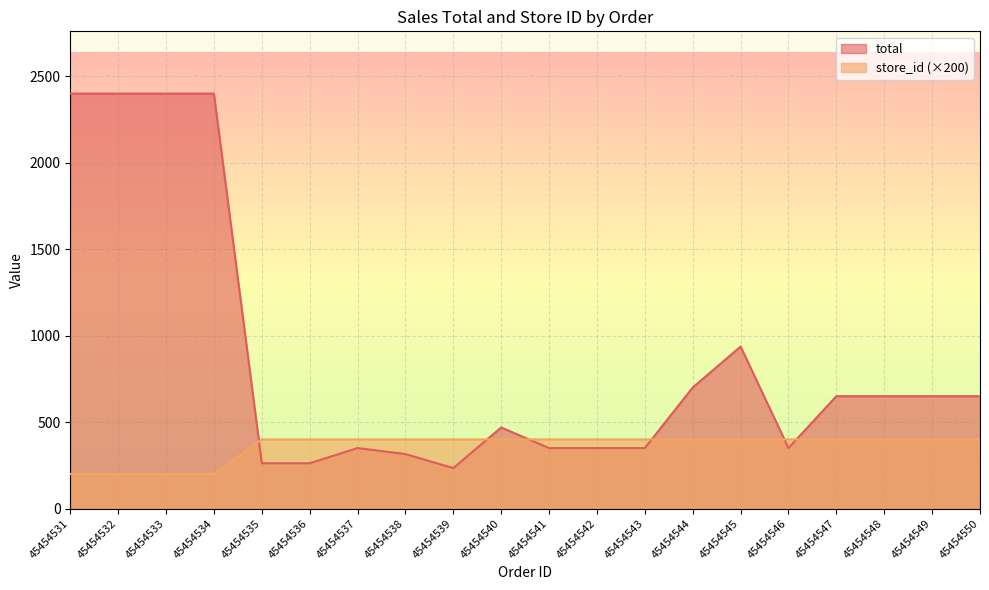

At which label does total reach its minimum?

45454539